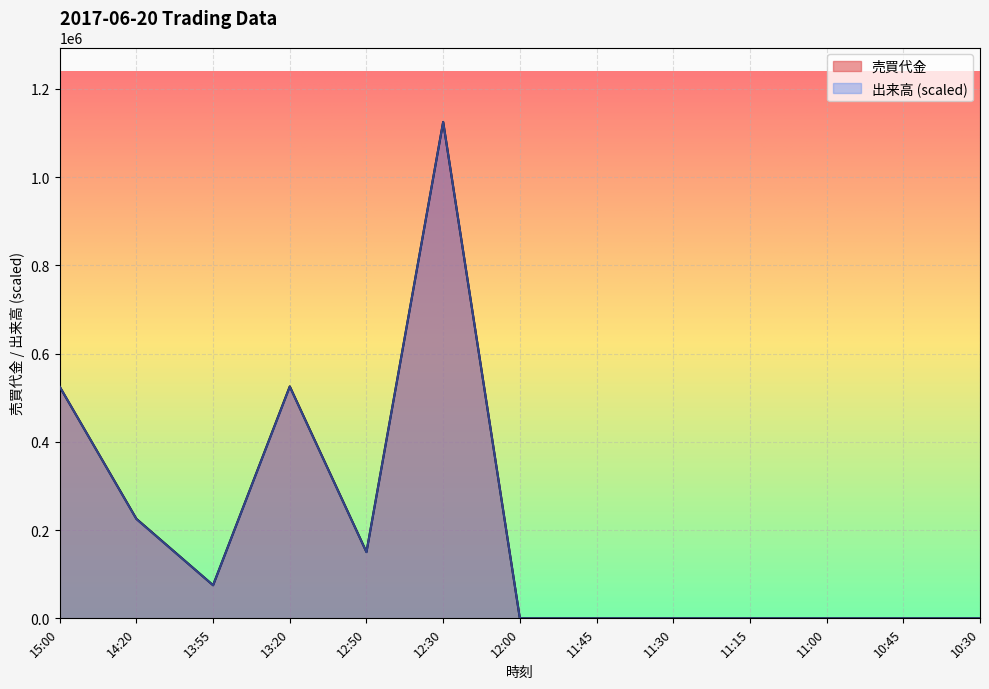

Between 12:30 and 13:20, which is larger?

12:30